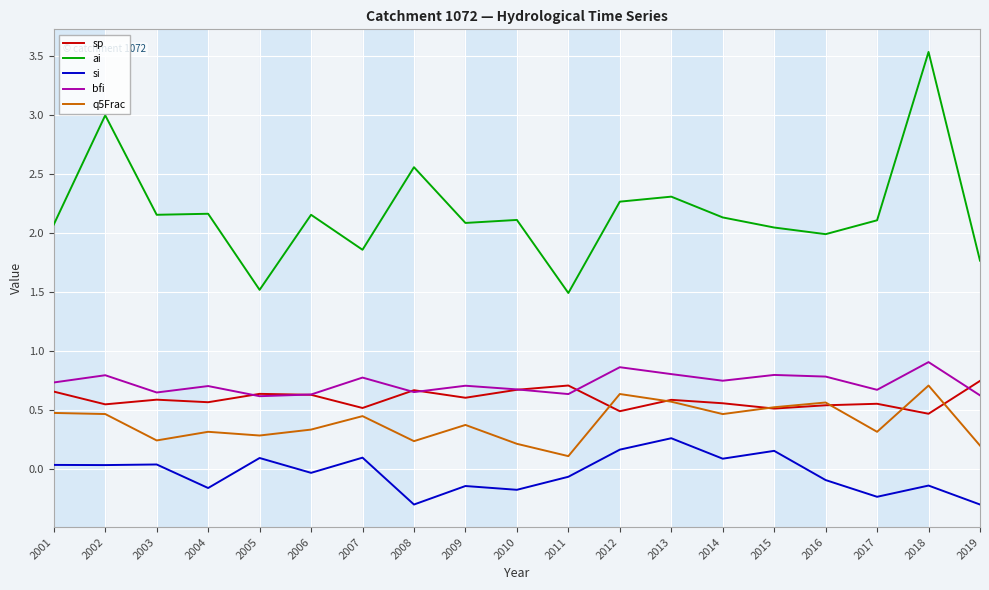

True or false: ai and bfi cross at least once.

False